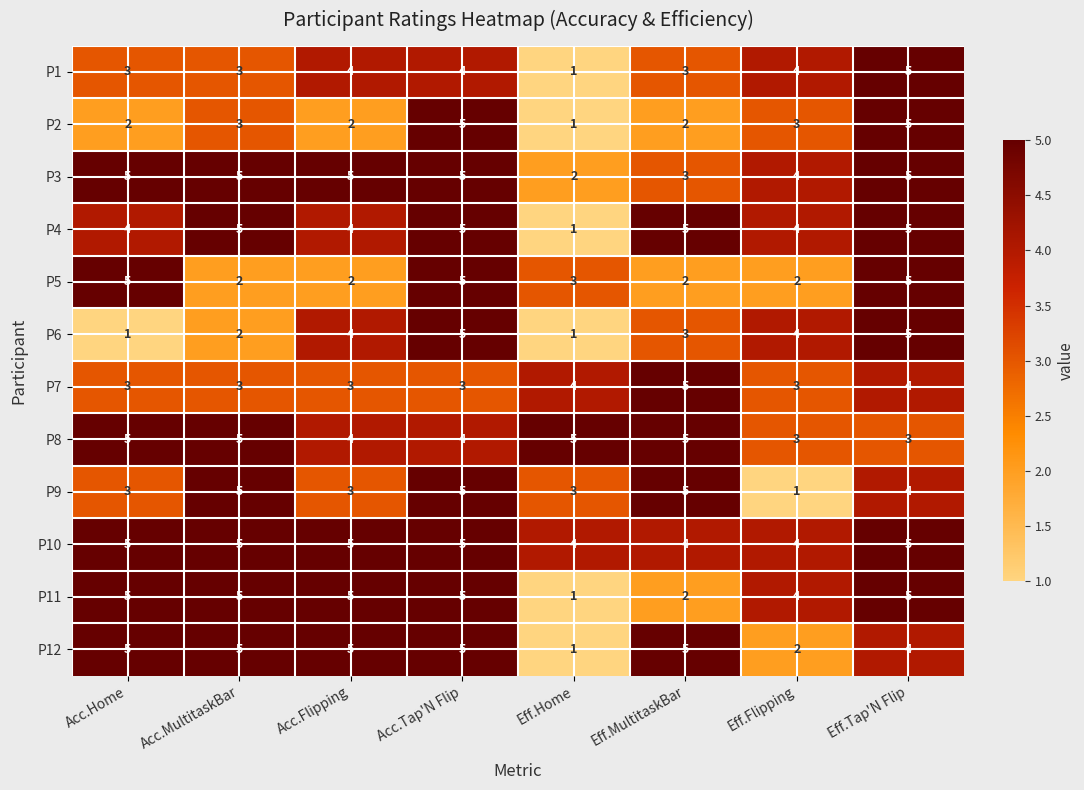

Which category has the lowest value in the P2 series?

Eff.Home